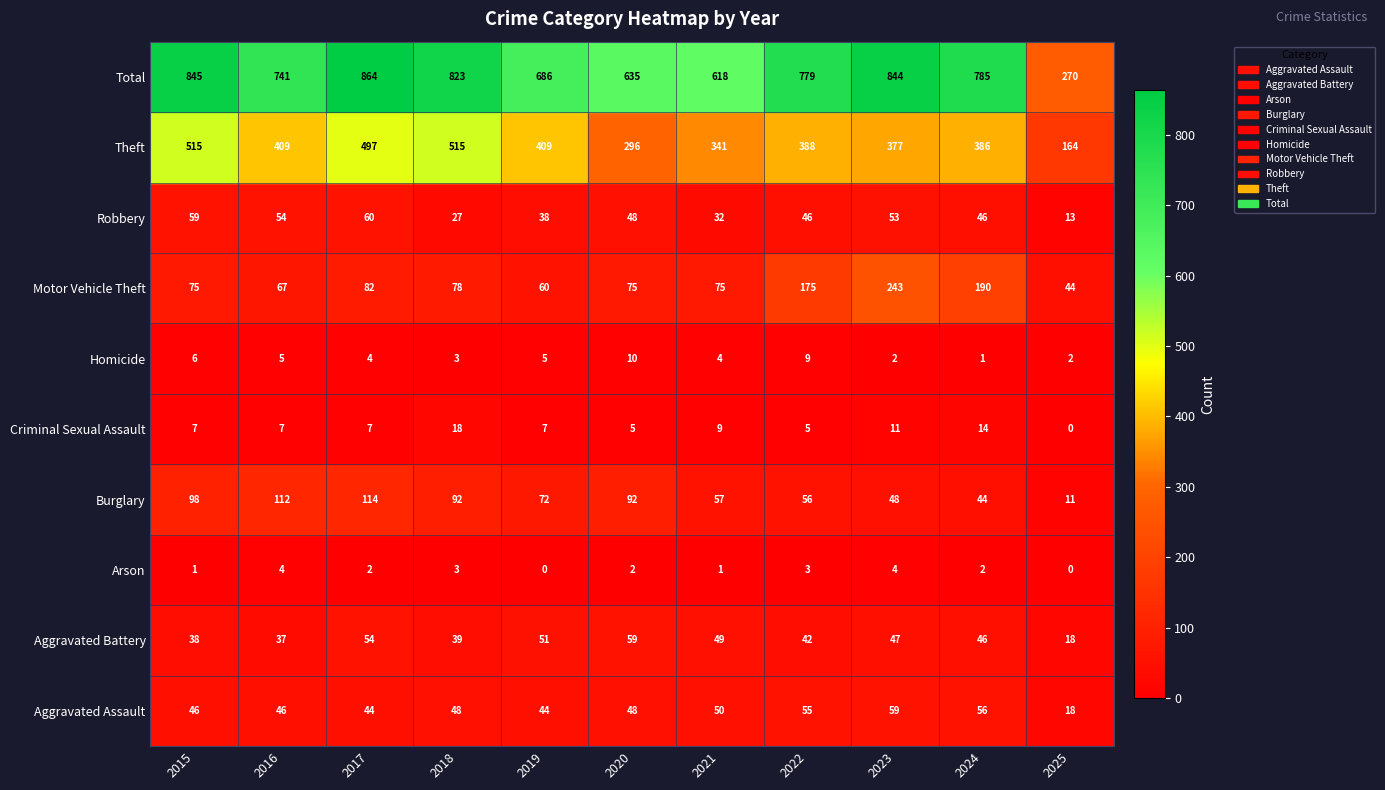

How many series are shown in this chart?

10